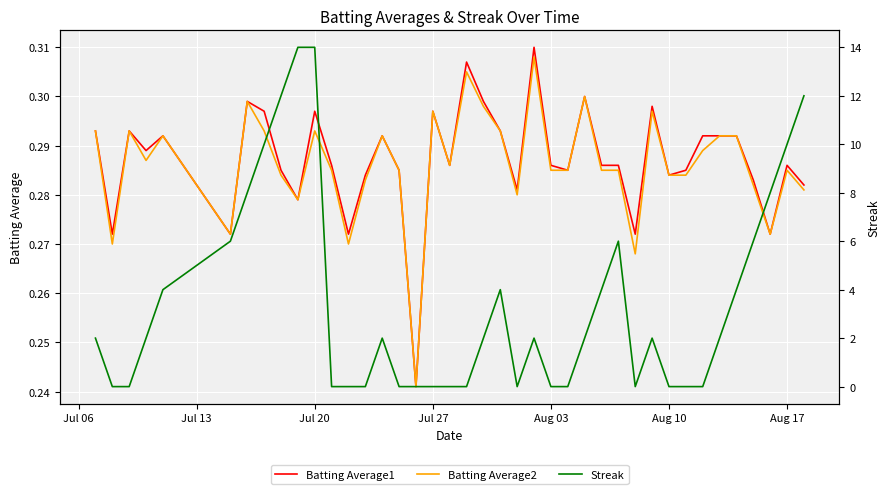

Reading right to left, list all the values displayed in this chart.

Batting Average1: 0.3	0.3	0.3	0.3	0.3	0.3	0.3	0.3	0.3	0.3	0.3	0.3	0.3	0.3	0.3	0.3	0.3	0.3	0.3	0.3	0.3	0.3	0.3	0.2	0.3	0.3	0.3	0.3	0.3	0.3	0.3	0.3	0.3	0.3	0.3	0.3	0.3	0.3	0.3	0.3
Batting Average2: 0.3	0.3	0.3	0.3	0.3	0.3	0.3	0.3	0.3	0.3	0.3	0.3	0.3	0.3	0.3	0.3	0.3	0.3	0.3	0.3	0.3	0.3	0.3	0.2	0.3	0.3	0.3	0.3	0.3	0.3	0.3	0.3	0.3	0.3	0.3	0.3	0.3	0.3	0.3	0.3
Streak: 12.0	10.0	8.0	6.0	4.0	2.0	0.0	0.0	0.0	2.0	0.0	6.0	4.0	2.0	0.0	0.0	2.0	0.0	4.0	2.0	0.0	0.0	0.0	0.0	0.0	2.0	0.0	0.0	0.0	14.0	14.0	12.0	10.0	8.0	6.0	4.0	2.0	0.0	0.0	2.0